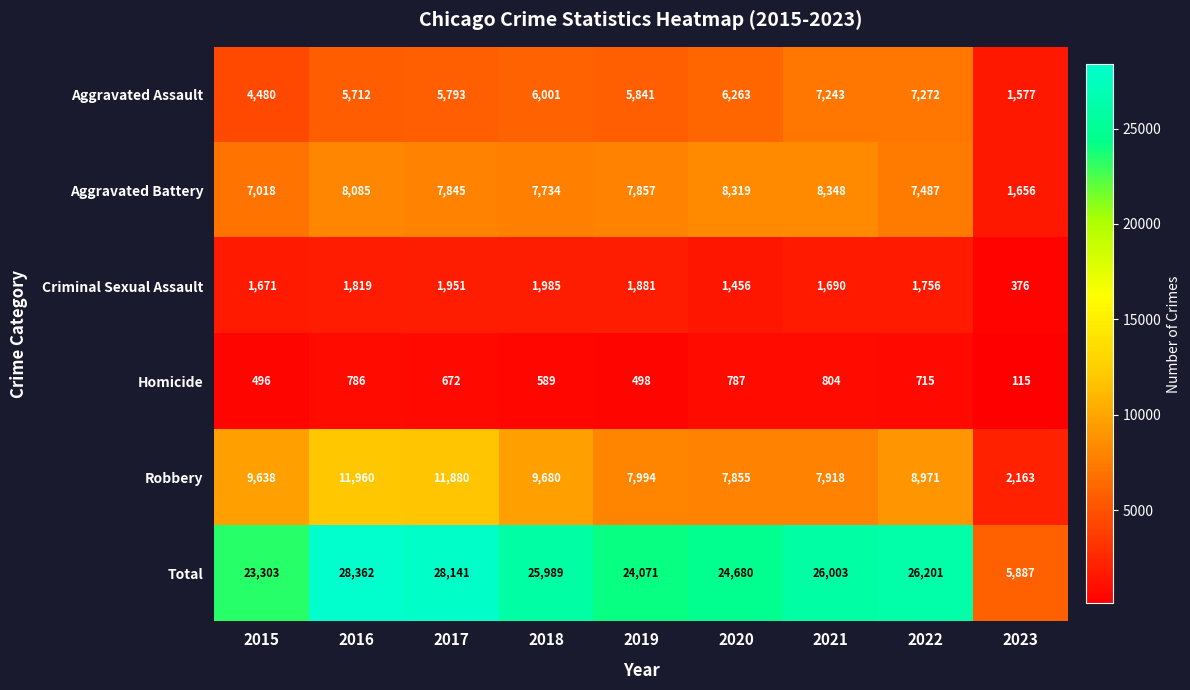

At which label does Criminal Sexual Assault first exceed 1756?

2016